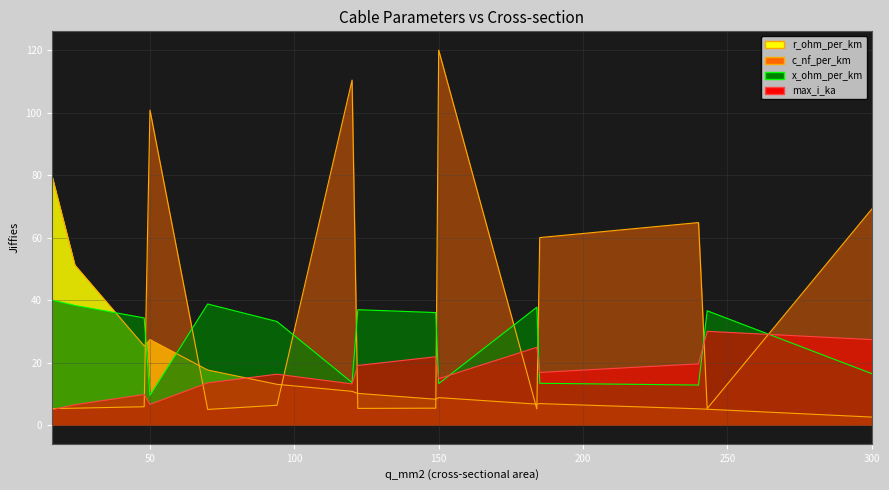

Which series changed the most between 50 and 240?

c_nf_per_km